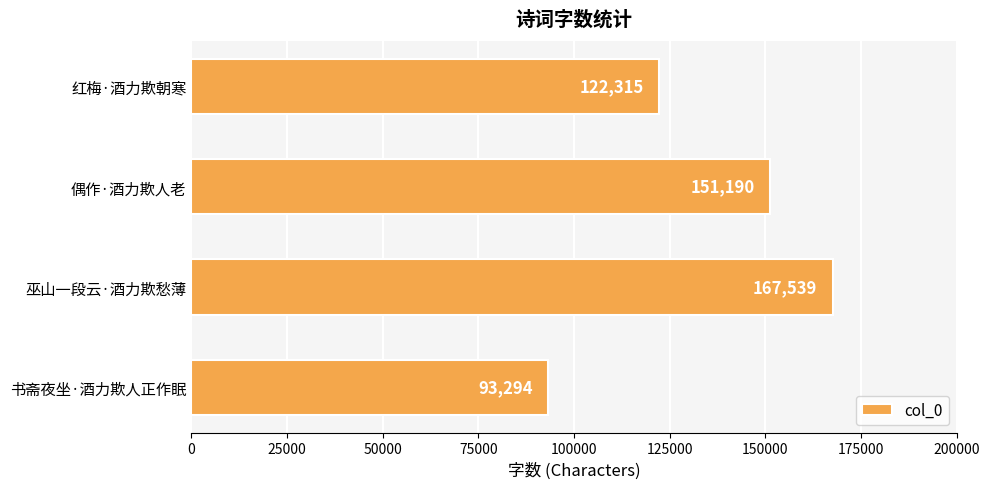

What is the approximate value at 书斋夜坐·酒力欺人正作眠, to the nearest 100?

93300